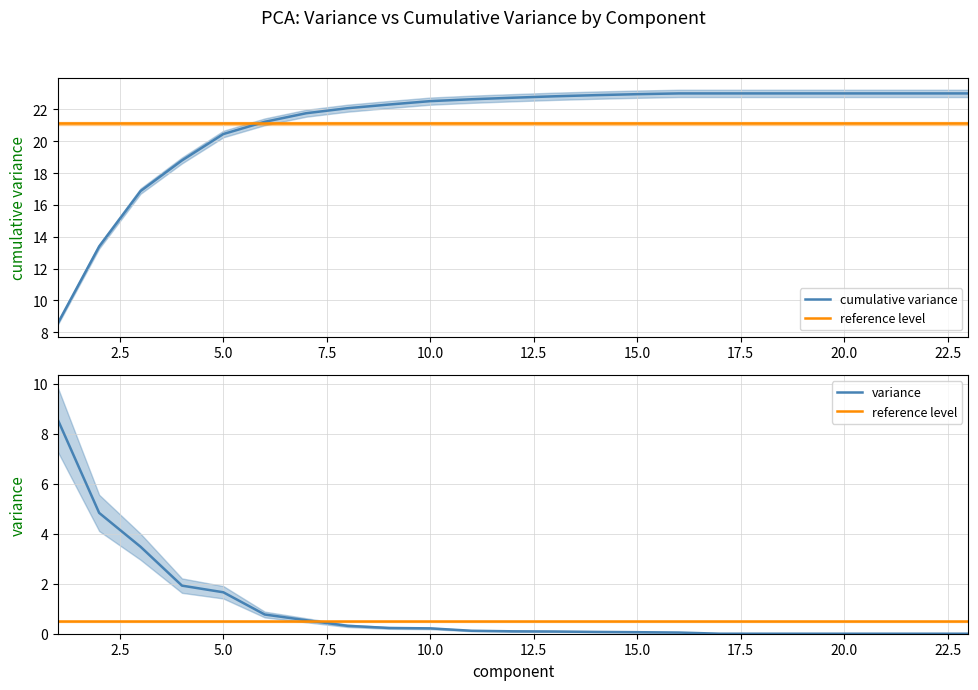

The cumulative variance series shows 31.8 at 22. True or false?

False